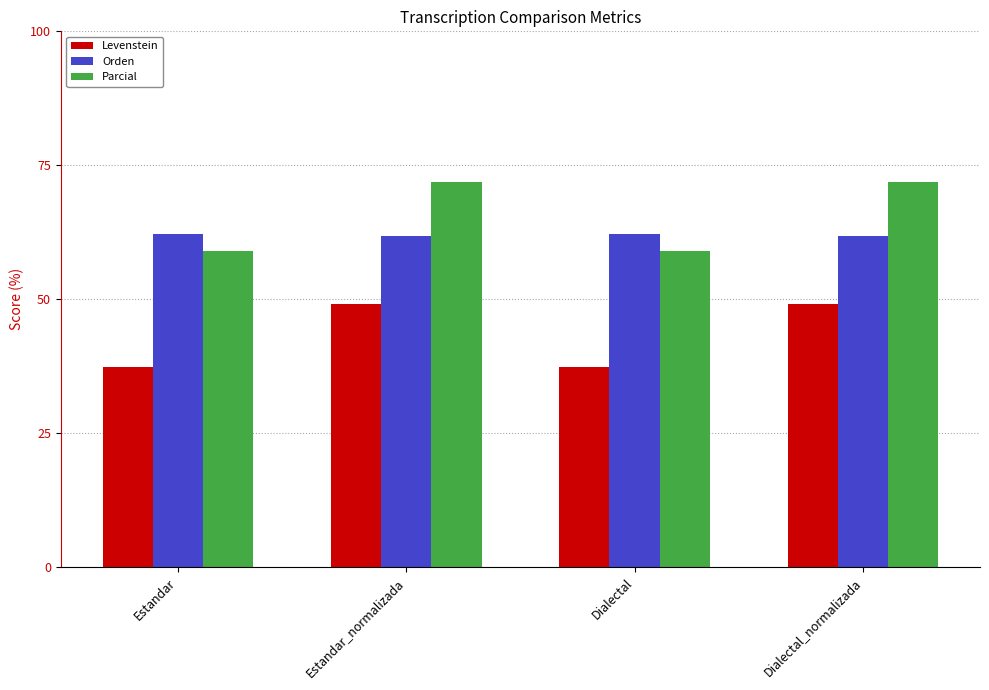

What is the spread (max minus min) of values at Dialectal?

24.8